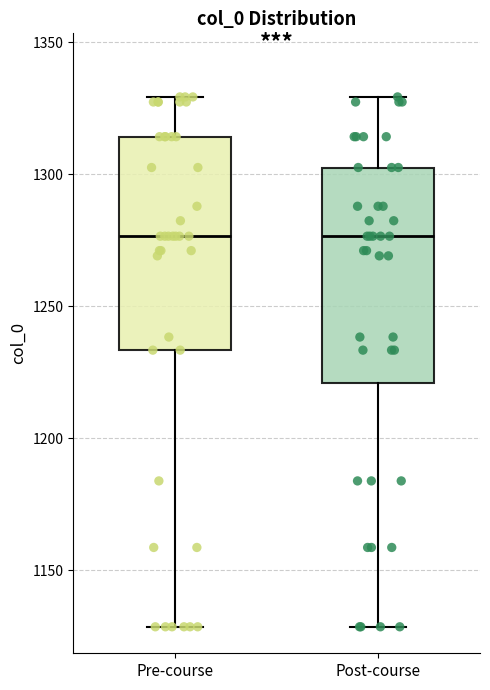

Where is the upper edge of the box for Pre-course on the y-axis? The values are not printed on the chart, so give them approximately, as read against the axis.

1315